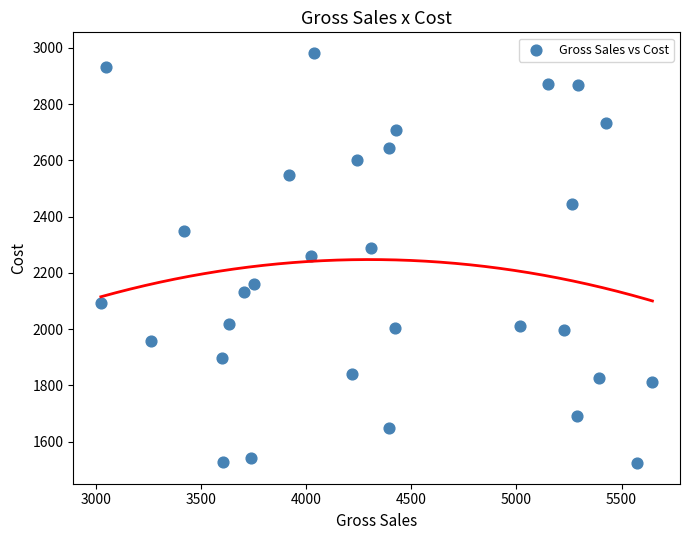

What is the range of Y values (max minus min)?

1459